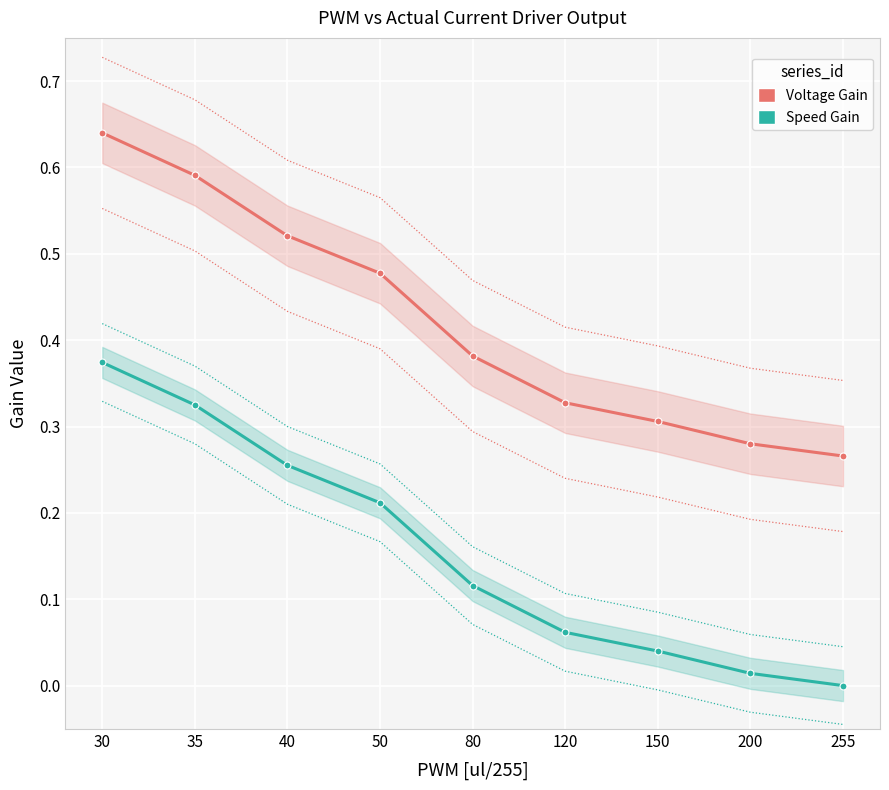

What is the greatest value displayed?

0.6